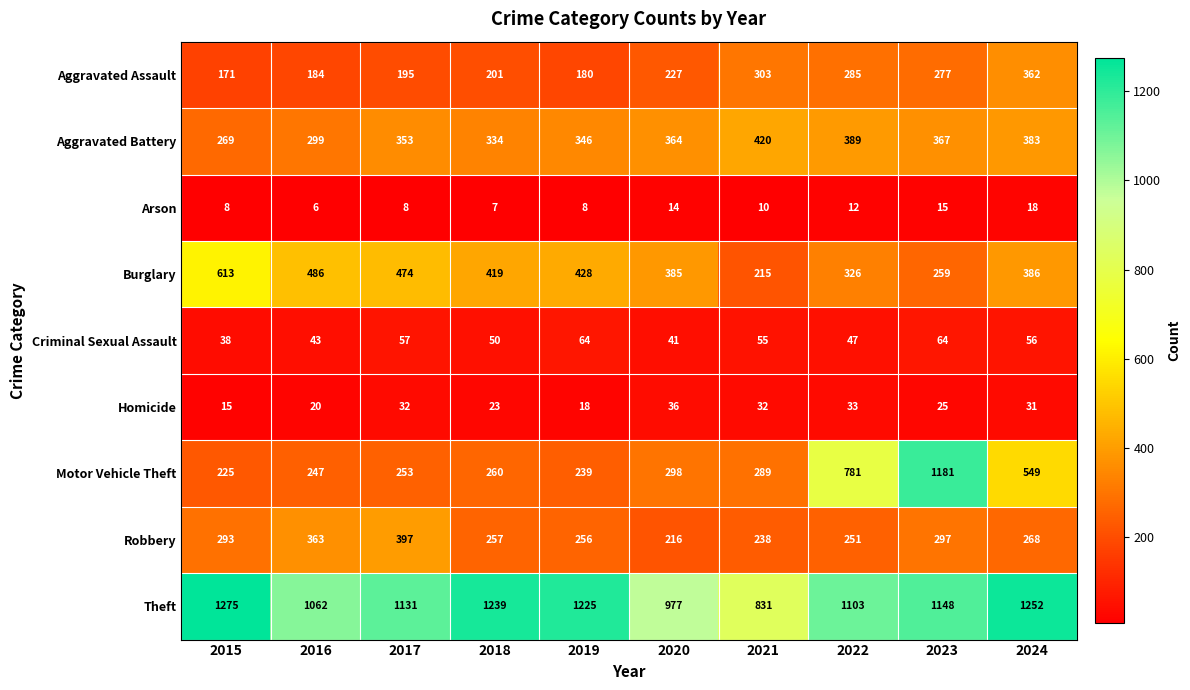

What is the difference between the Burglary values at 2020 and 2015?

228